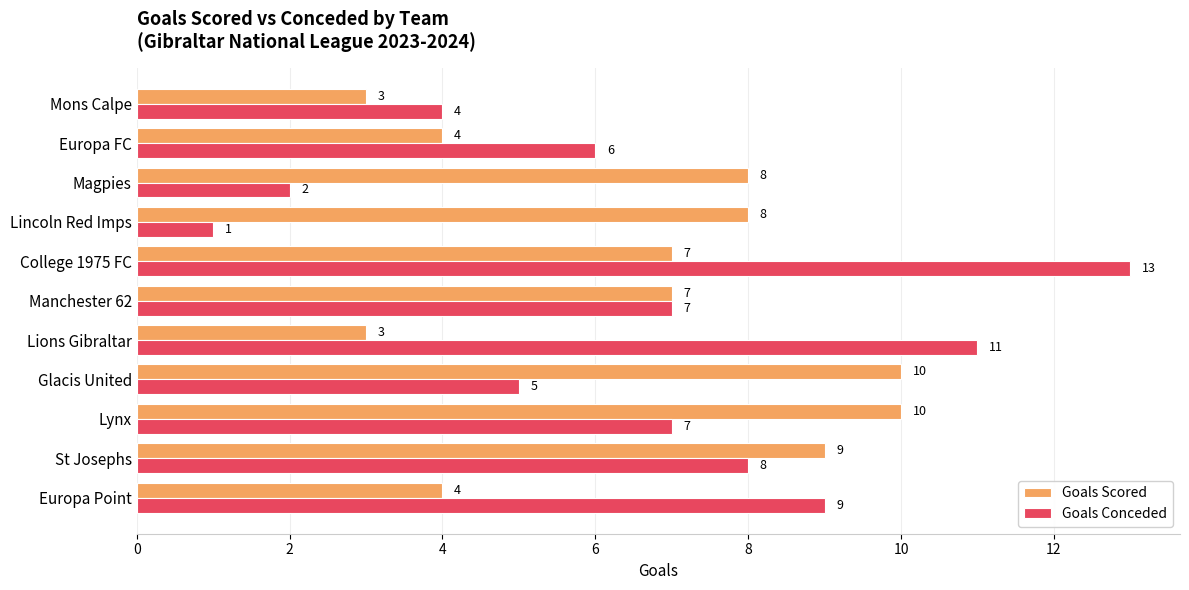

True or false: Goals Conceded has a value of 9 at Europa Point.

True